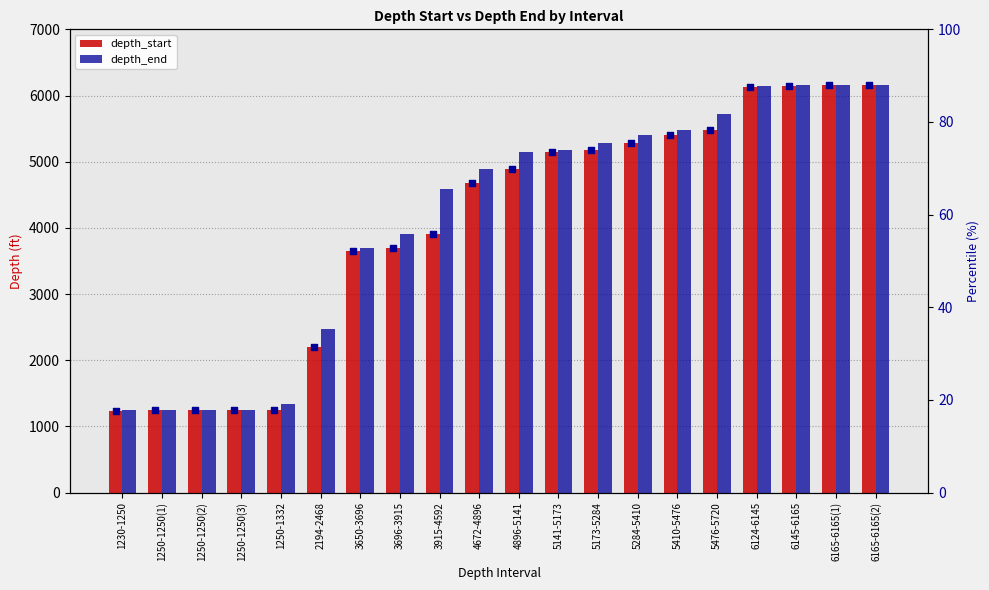

Is the value of depth_start at 5141-5173 greater than the value of depth_end at 5141-5173?

No